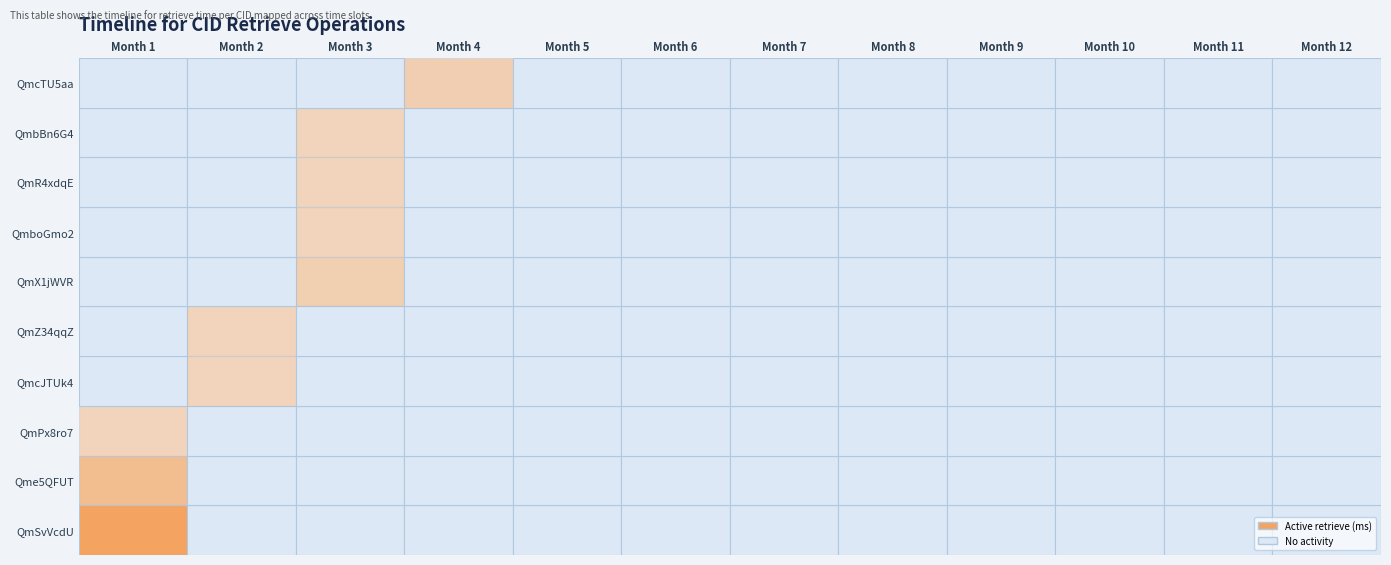

How many data points does each series have?

12